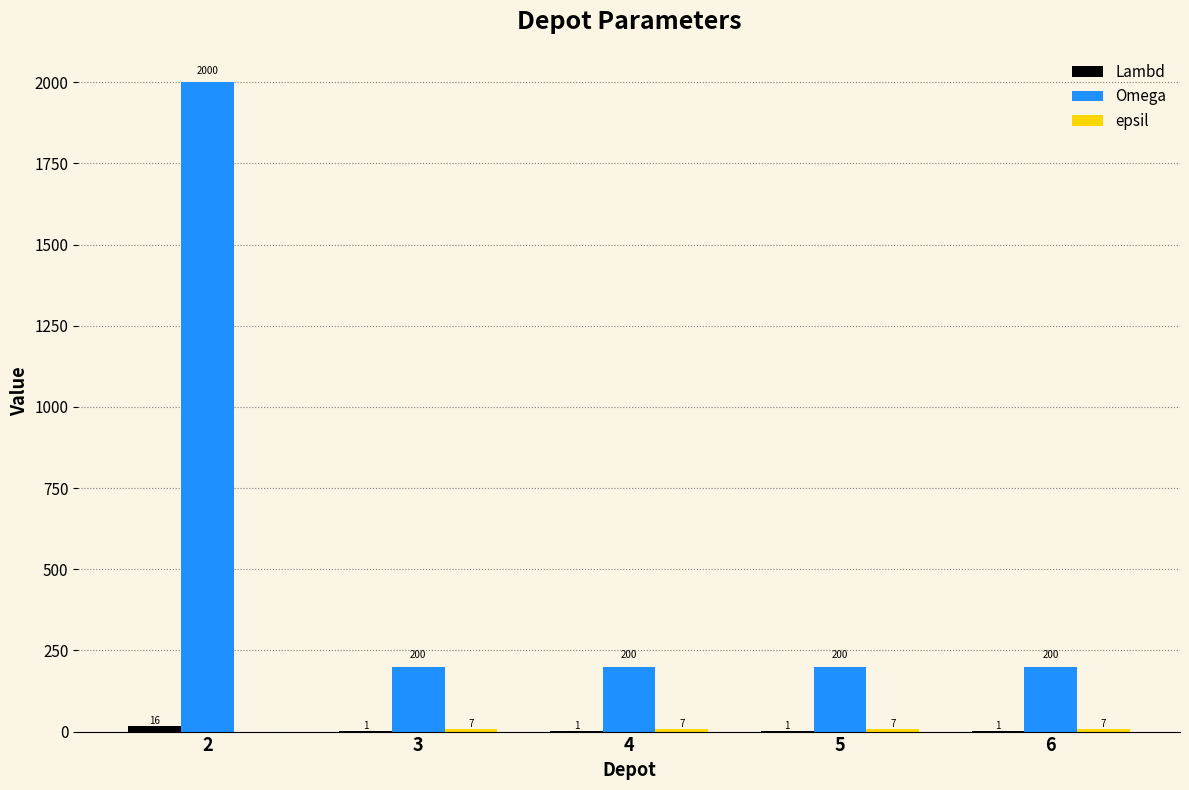

Which series has the largest total across all categories?

Omega